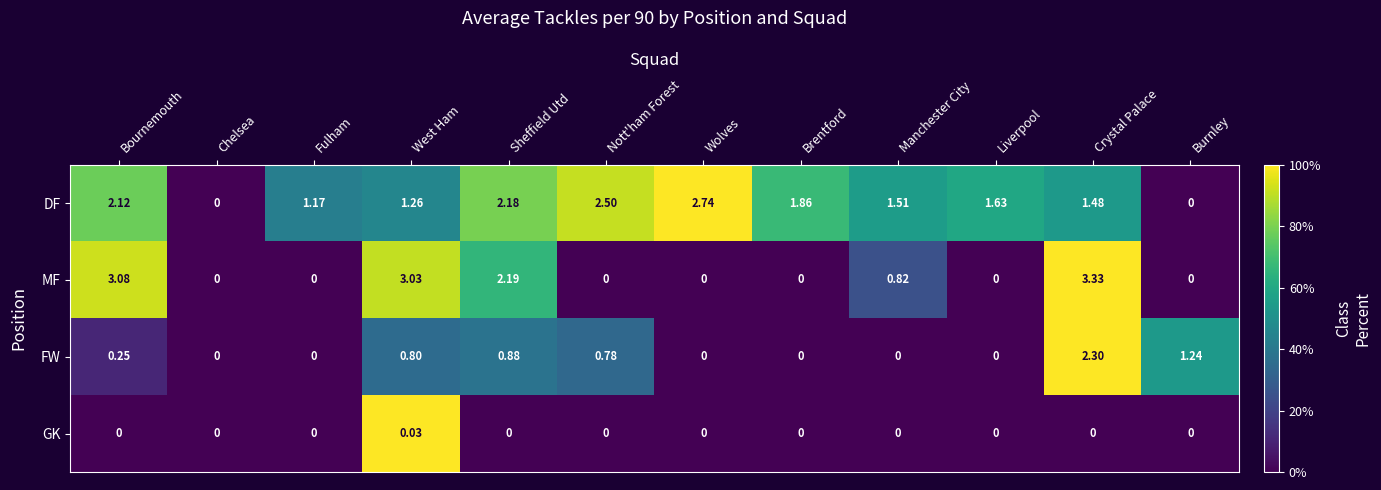

Which series changed the most between Sheffield Utd and Liverpool?

MF